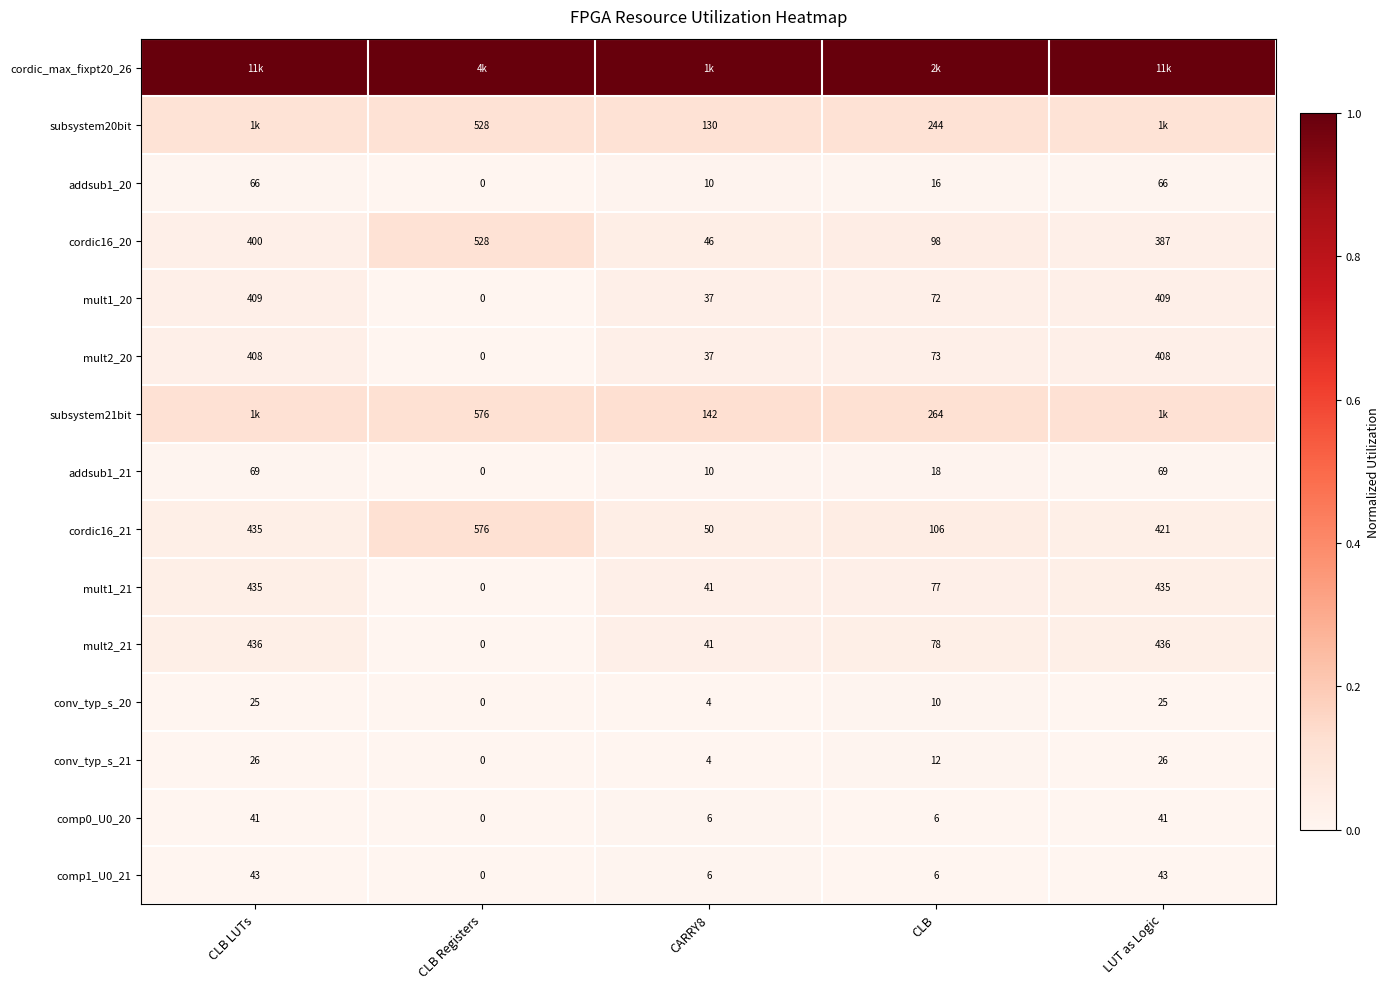

At which category does the chart reach its minimum across all series?

CLB Registers